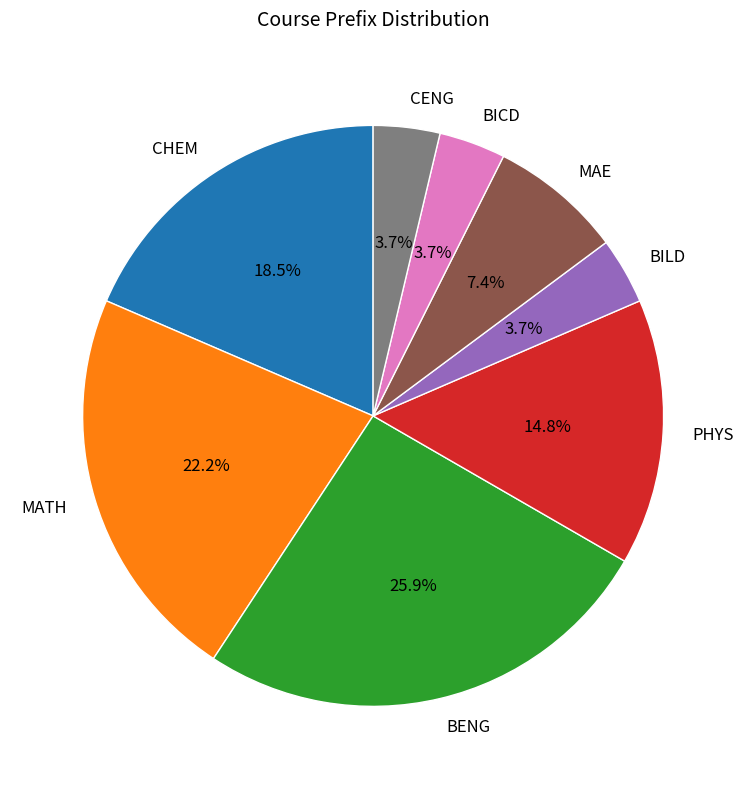

To the nearest percent, what is the difference between the MATH and CENG slice percentages?

19%